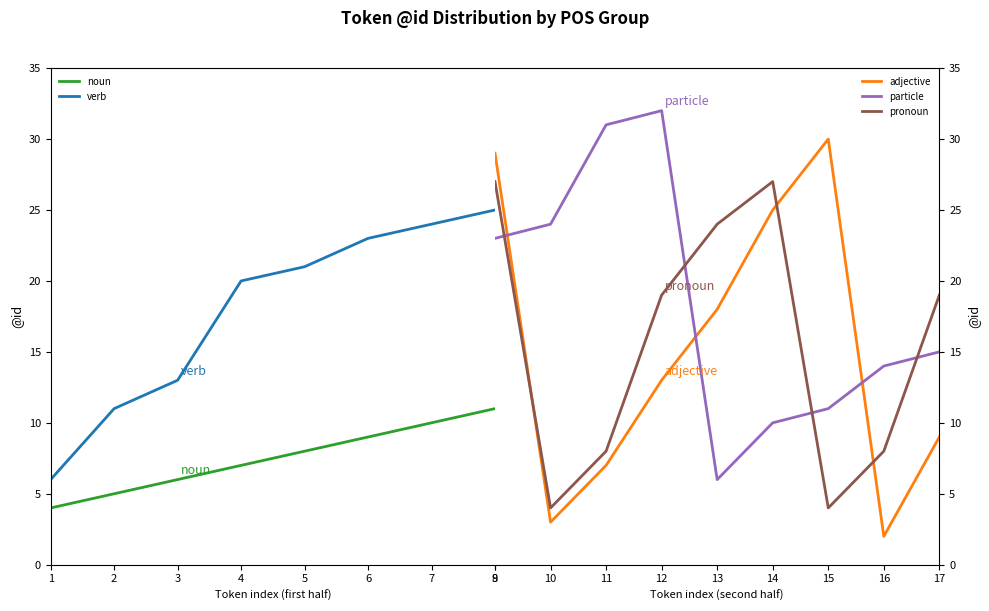

What is the approximate value of verb at 1?

6